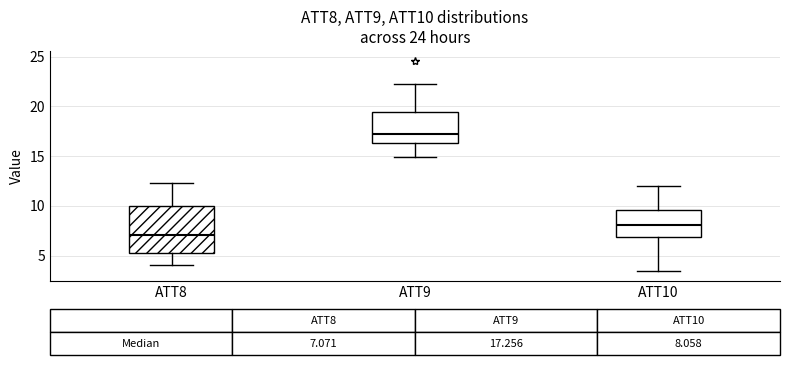

Which box's median line is the lowest?

ATT8